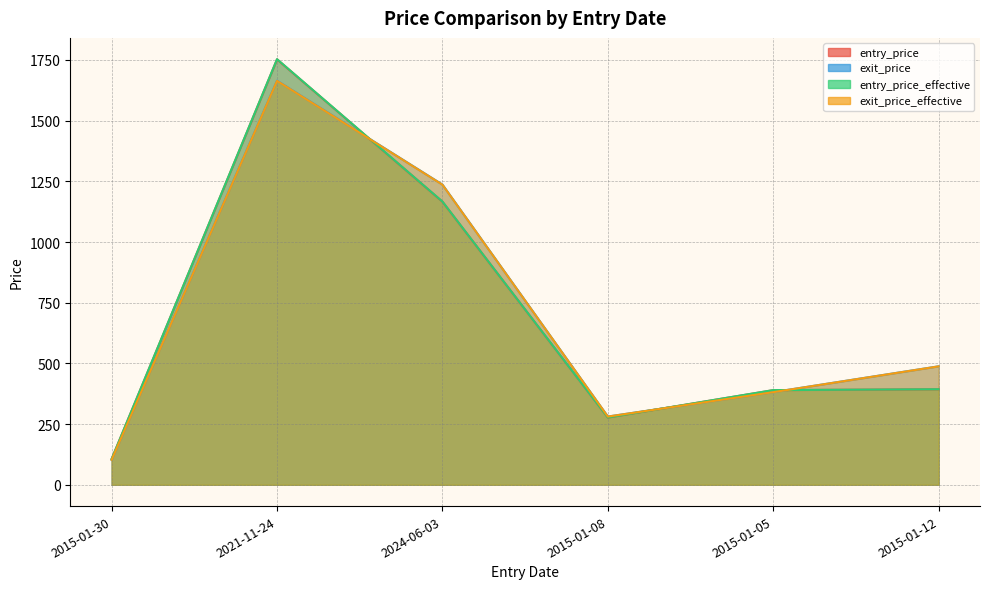

At which category is the sum across all series the highest?

2021-11-24